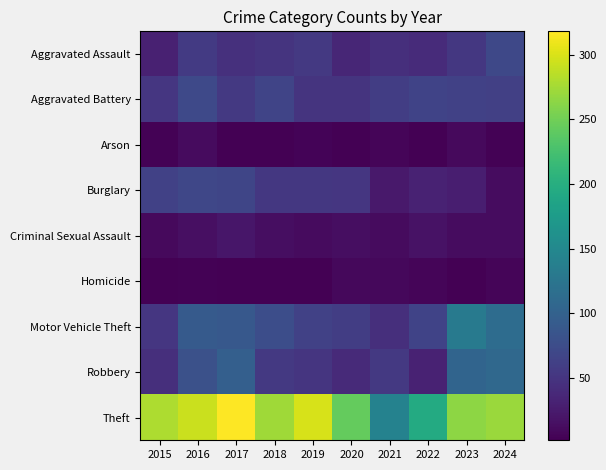

Reading left to right, what are all the values shown in this chart?

Aggravated Assault: 2015=31	2016=56	2017=46	2018=50	2019=54	2020=36	2021=45	2022=41	2023=53	2024=71
Aggravated Battery: 2015=52	2016=72	2017=55	2018=67	2019=49	2020=49	2021=59	2022=66	2023=63	2024=62
Arson: 2015=4	2016=11	2017=3	2018=3	2019=5	2020=3	2021=6	2022=3	2023=10	2024=4
Burglary: 2015=63	2016=69	2017=68	2018=53	2019=53	2020=52	2021=24	2022=32	2023=29	2024=13
Criminal Sexual Assault: 2015=10	2016=15	2017=21	2018=14	2019=11	2020=14	2021=11	2022=18	2023=12	2024=13
Homicide: 2015=3	2016=4	2017=3	2018=3	2019=2	2020=9	2021=9	2022=6	2023=3	2024=6
Motor Vehicle Theft: 2015=52	2016=92	2017=89	2018=77	2019=63	2020=59	2021=44	2022=66	2023=131	2024=114
Robbery: 2015=44	2016=80	2017=98	2018=55	2019=51	2020=40	2021=54	2022=32	2023=104	2024=109
Theft: 2015=279	2016=293	2017=318	2018=273	2019=299	2020=243	2021=142	2022=195	2023=264	2024=270